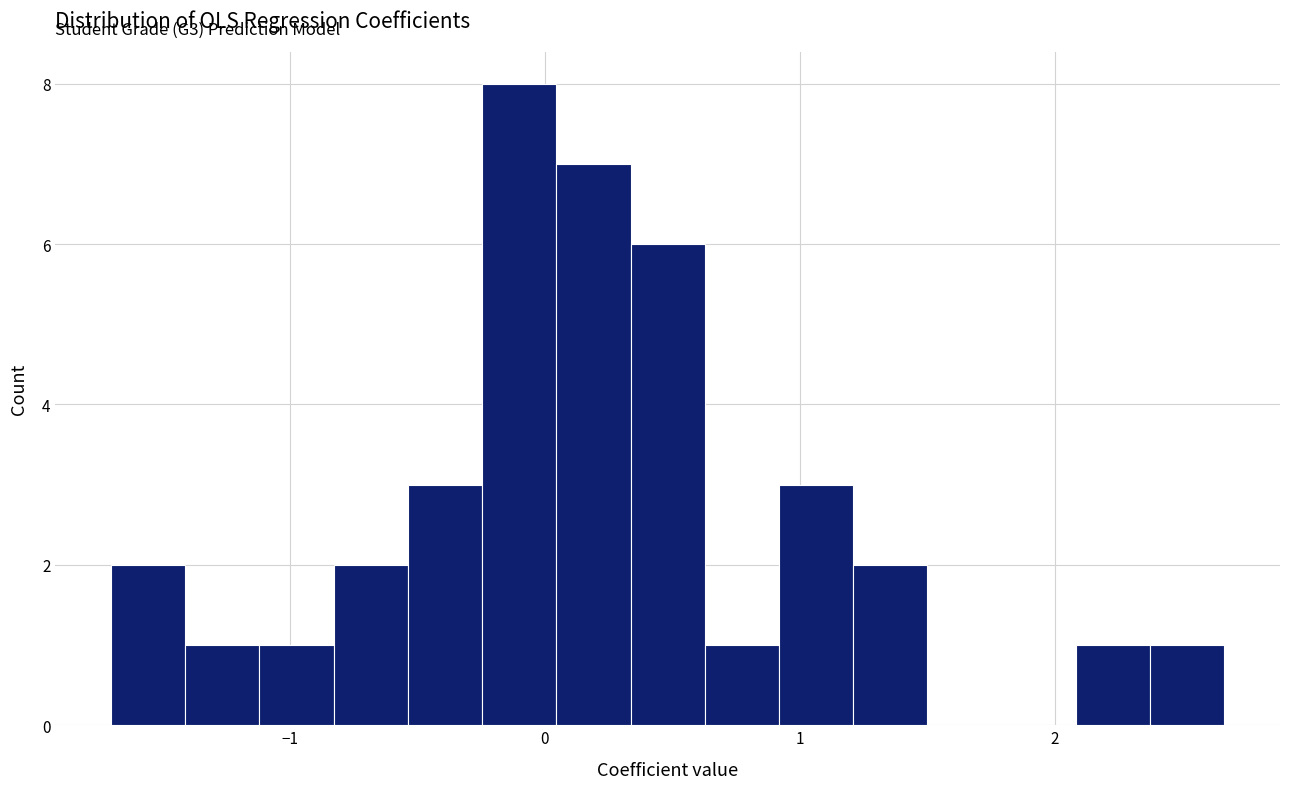

Around what value on the x-axis is the tallest bar? Give the approximate position of its centre, as read against the axis.

-0.1